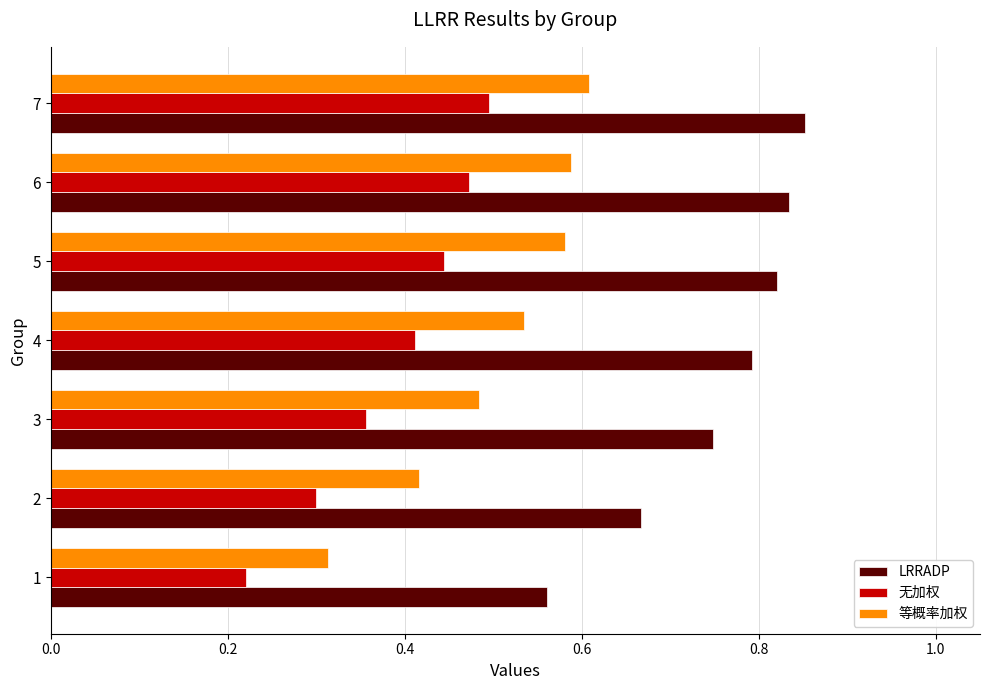

Rank the series at 6 from lowest to highest value.

无加权, 等概率加权, LRRADP